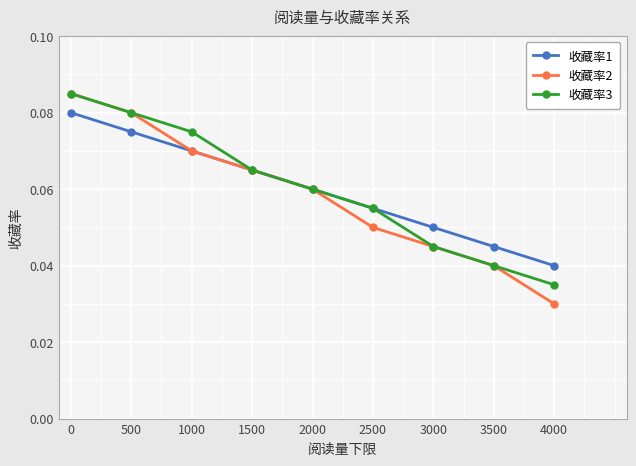

Count the 收藏率2 values in the range 0 to 1.

9